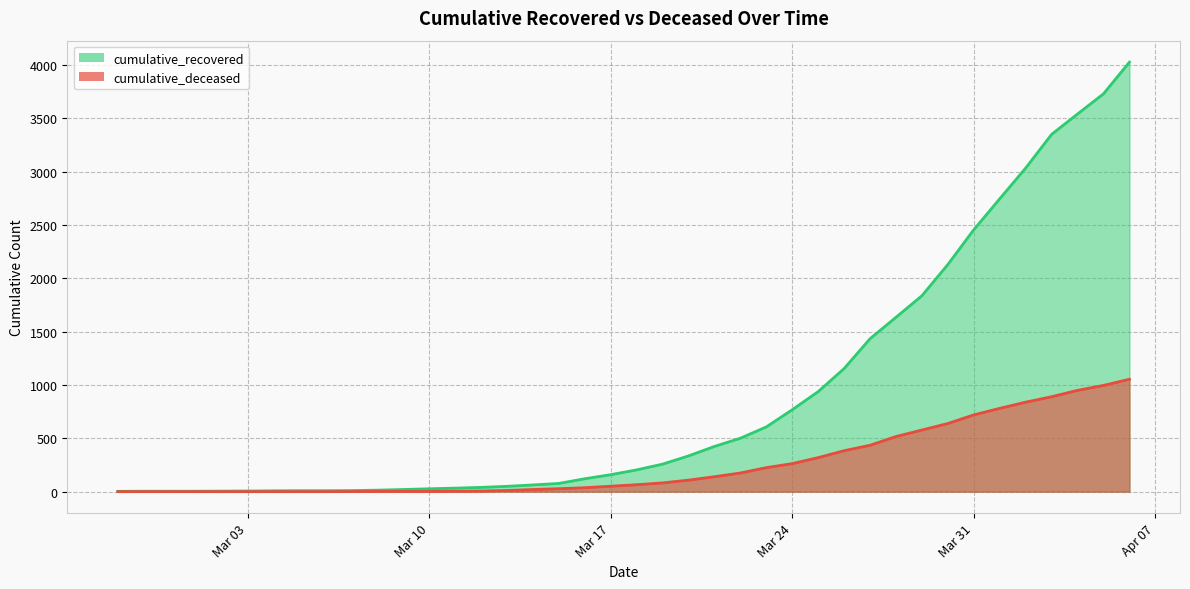

The cumulative_deceased series shows 46 at 2020-03-15. True or false?

False